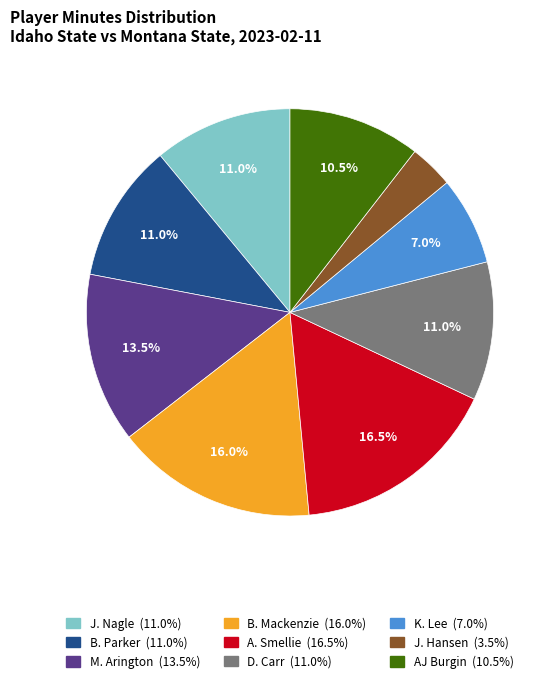

Which slice is the smallest?

J. Hansen